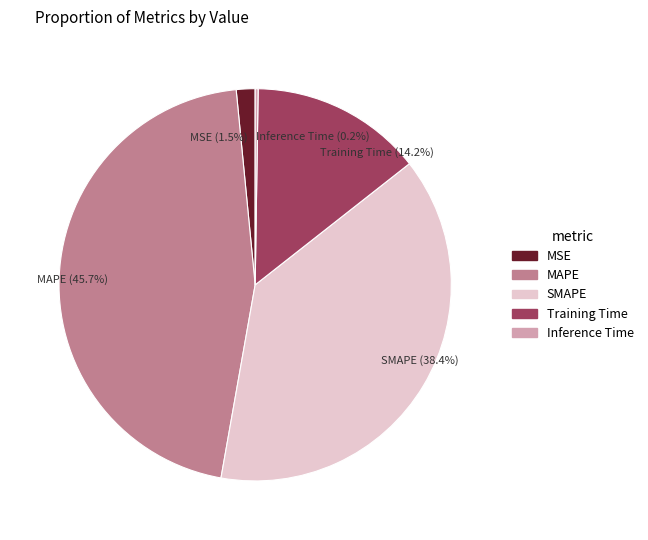

How much of the chart is everything except Training Time?

85.8%